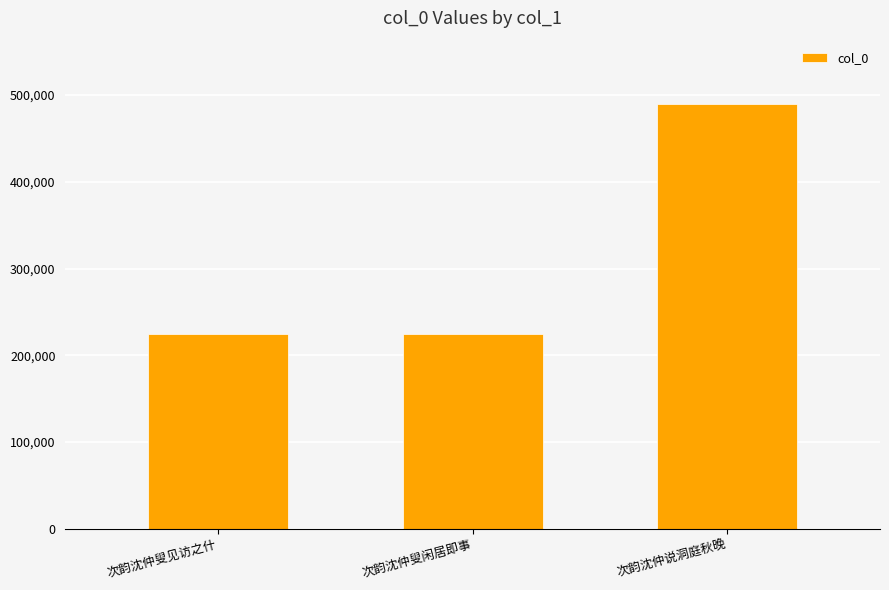

Which has a higher value, 次韵沈仲叟闲居即事 or 次韵沈仲说洞庭秋晚?

次韵沈仲说洞庭秋晚